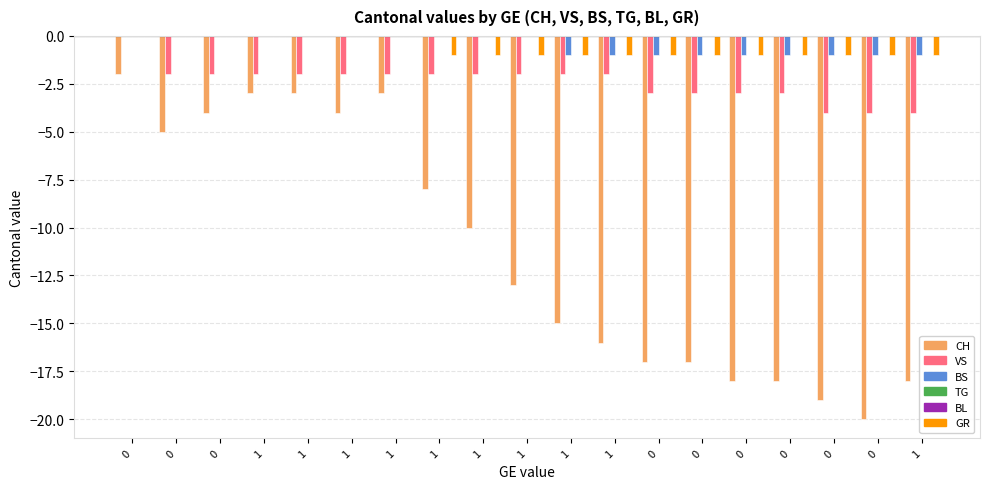

Read the VS value at 1.

-2